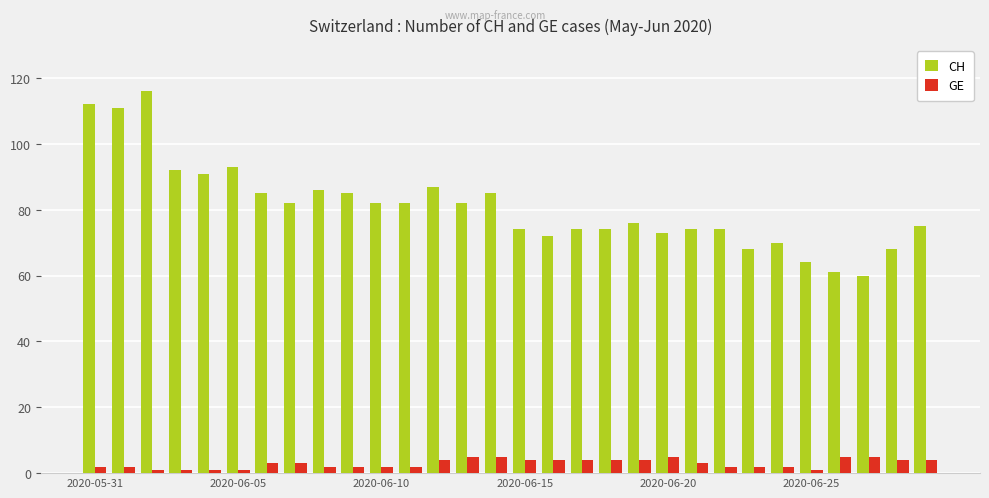

What is the difference between the maximum and minimum values in the GE series?

4